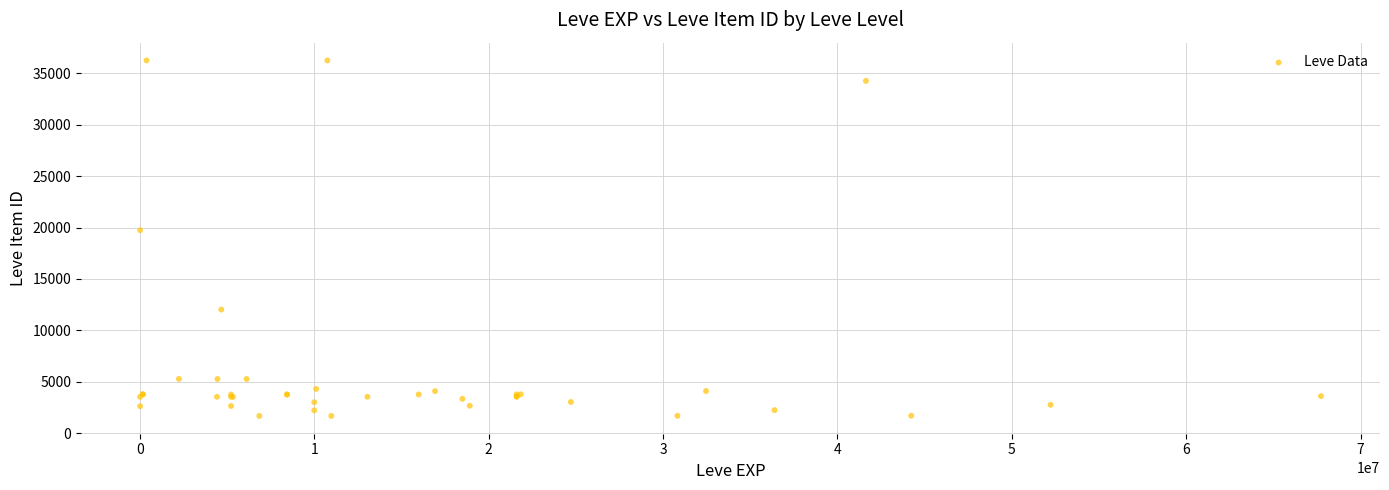

What Y value in the scatter plot is closest to 18967?

19744